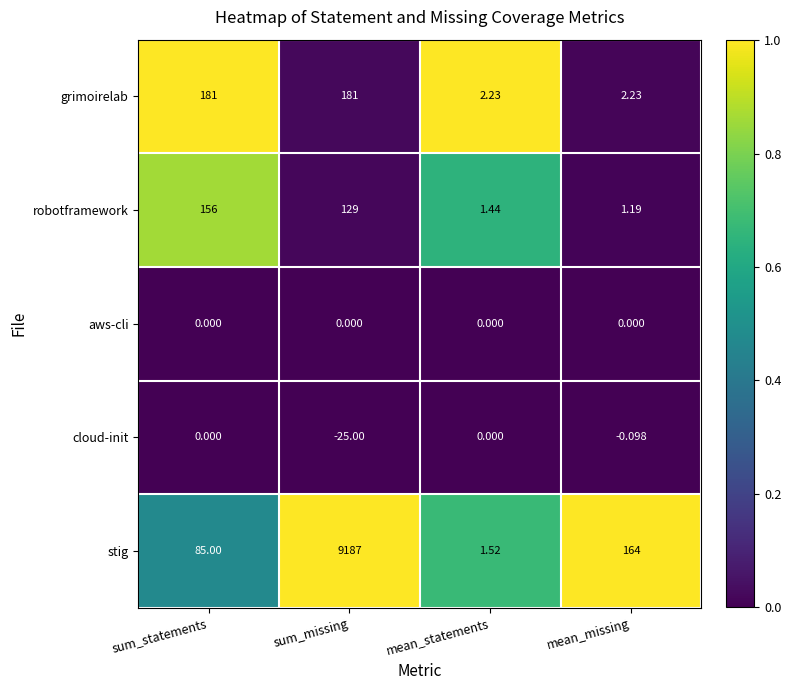

Which series has the largest total across all categories?

stig